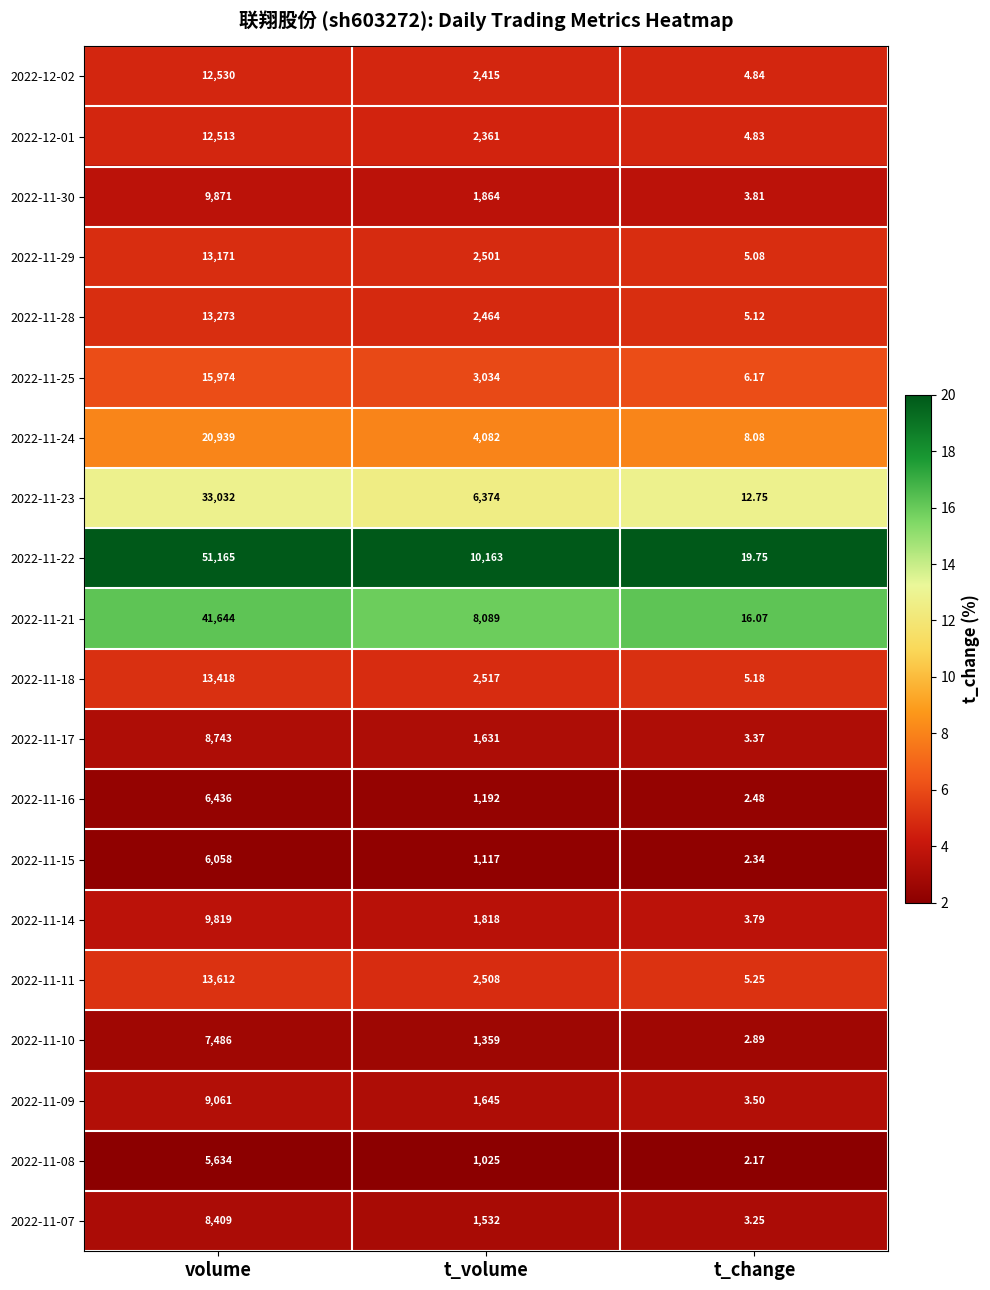

Rank the categories by 2022-11-16 value from highest to lowest.

volume, t_volume, t_change